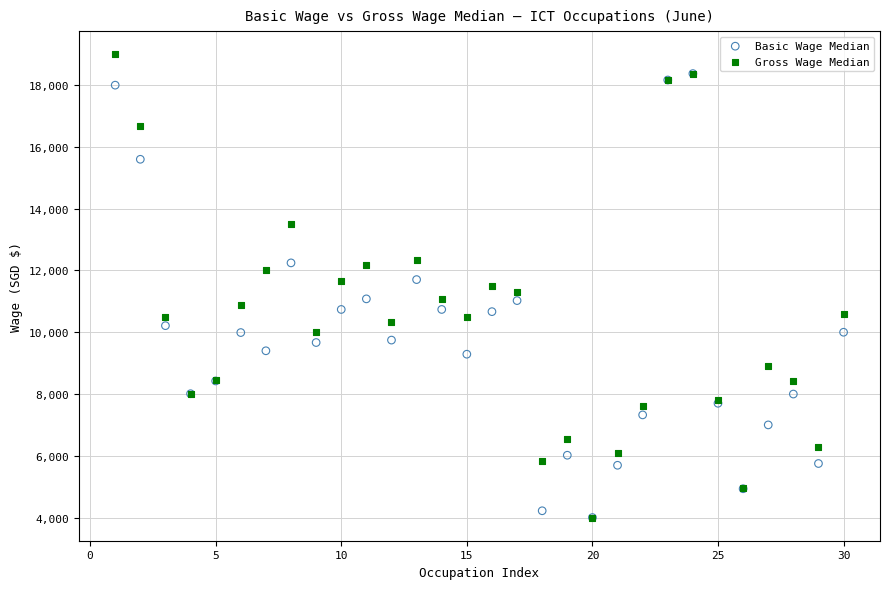

What are all the series names shown in the legend?

Basic Wage Median, Gross Wage Median